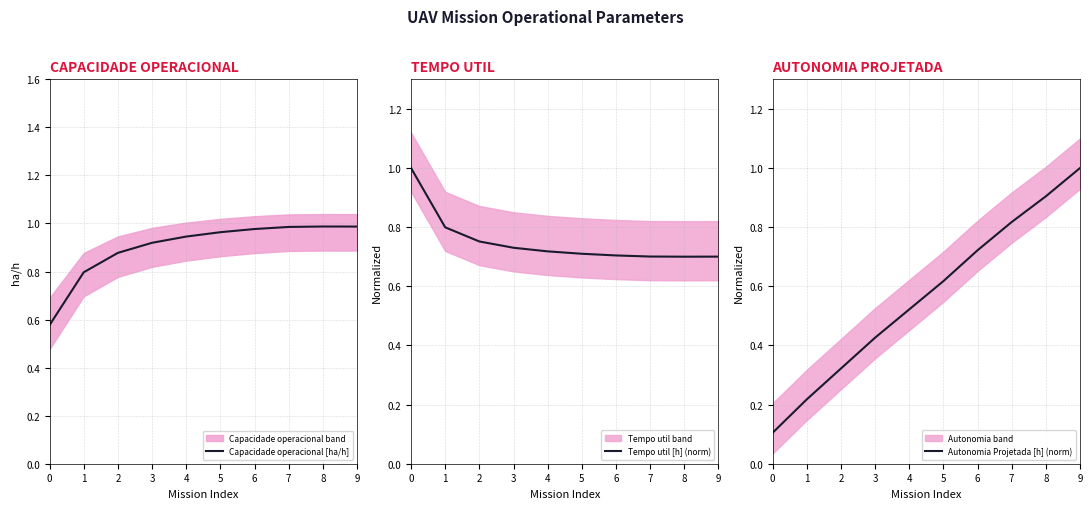

True or false: Capacidade operacional [ha/h] has a value of 0.5 at 5.

False